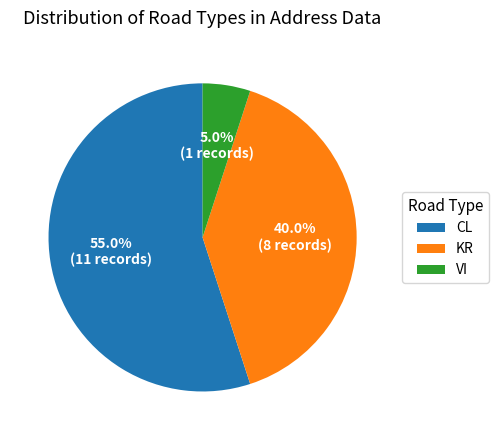

The KR slice represents 34% of the pie. True or false?

False